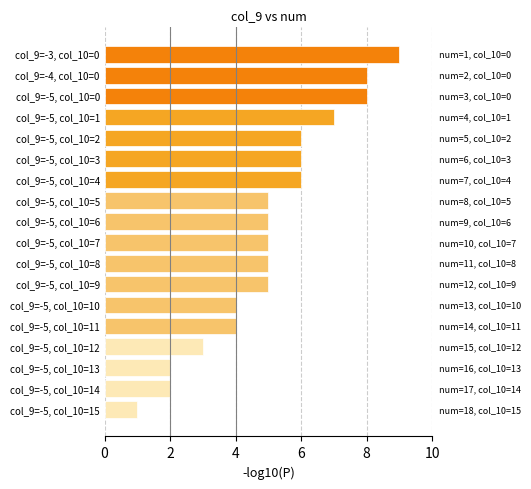

What is the change in value from col_9=-5, col_10=2 to col_9=-5, col_10=15?

-5